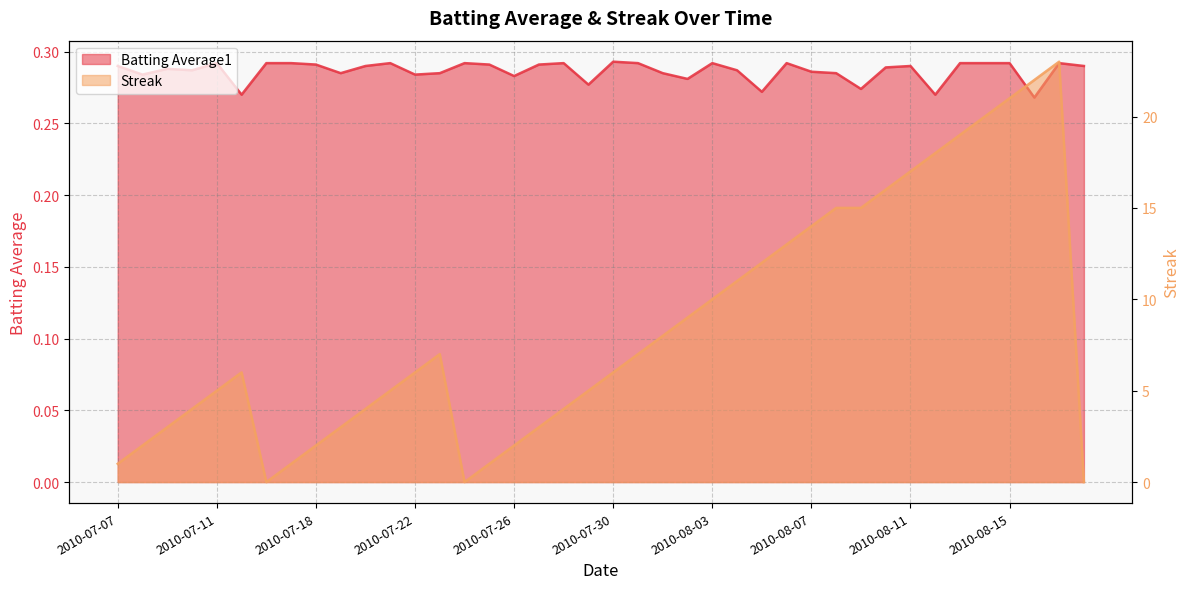

The Batting Average1 series shows 0.1 at 2010-07-19. True or false?

False